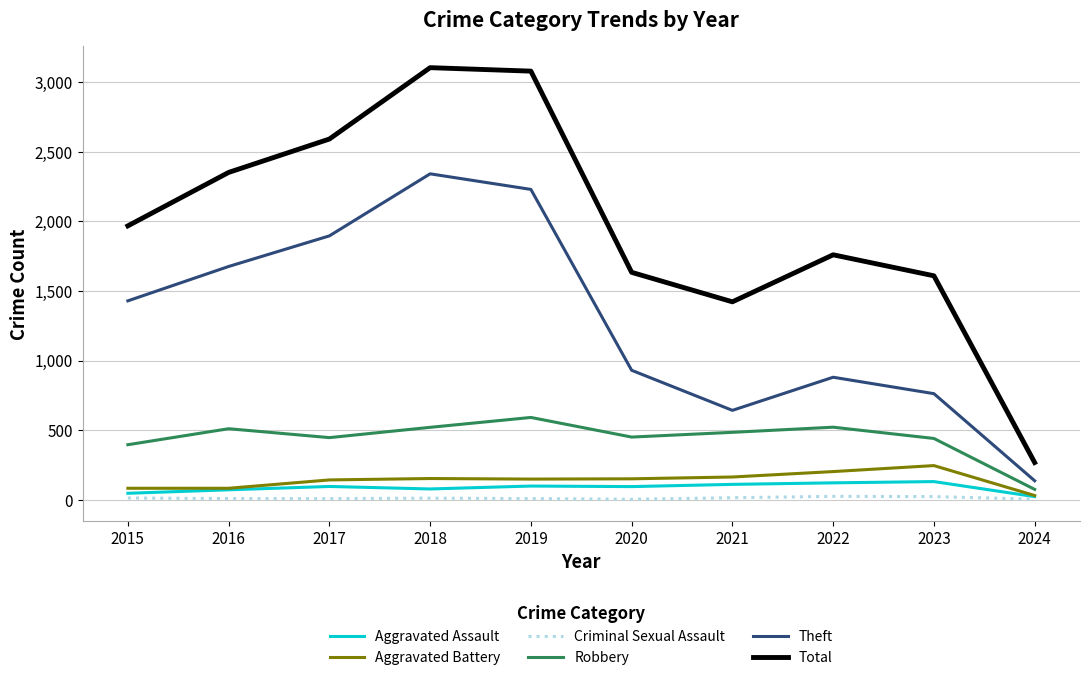

What is the greatest value displayed?

3105